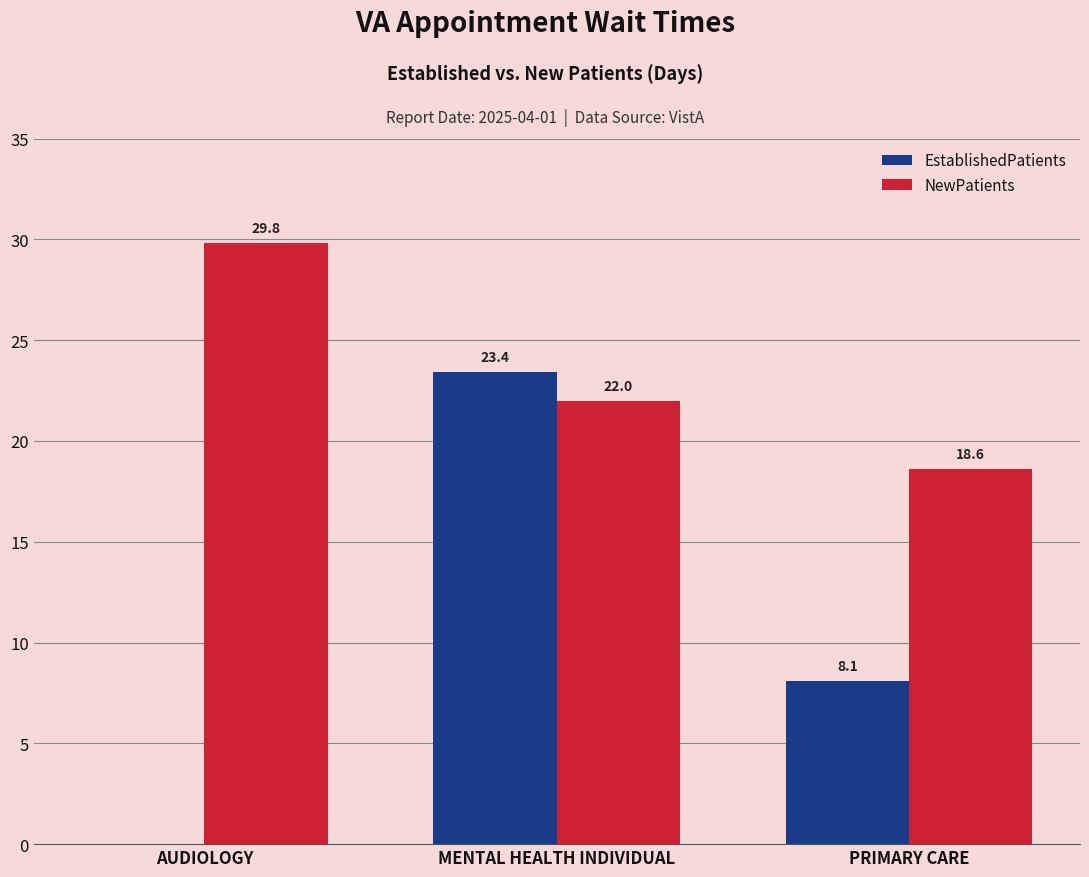

Reading left to right, what are all the values shown in this chart?

EstablishedPatients: AUDIOLOGY=0.0	MENTAL HEALTH INDIVIDUAL=23.4	PRIMARY CARE=8.1
NewPatients: AUDIOLOGY=29.8	MENTAL HEALTH INDIVIDUAL=22.0	PRIMARY CARE=18.6